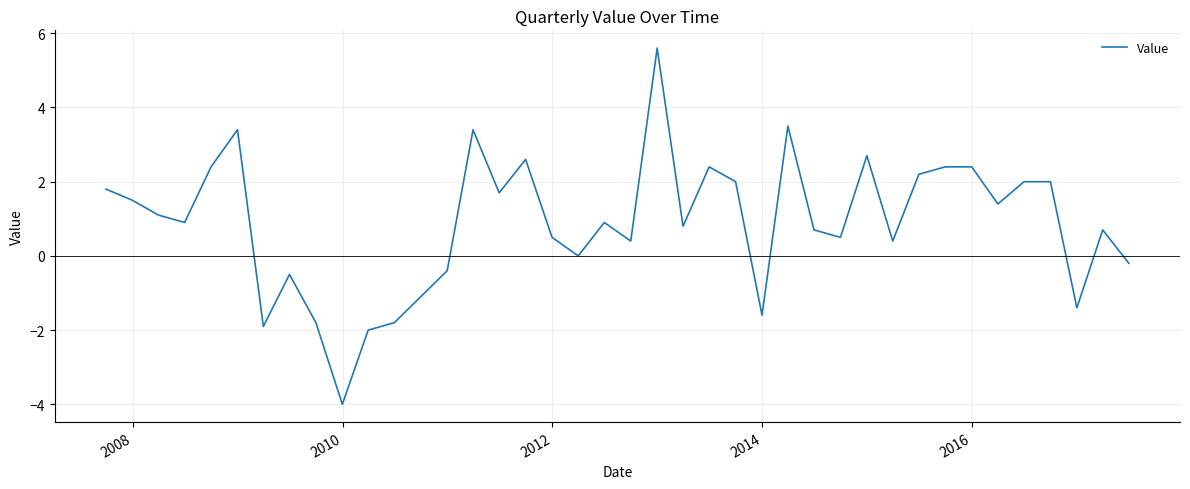

What is the difference between the maximum and second lowest values?

7.6